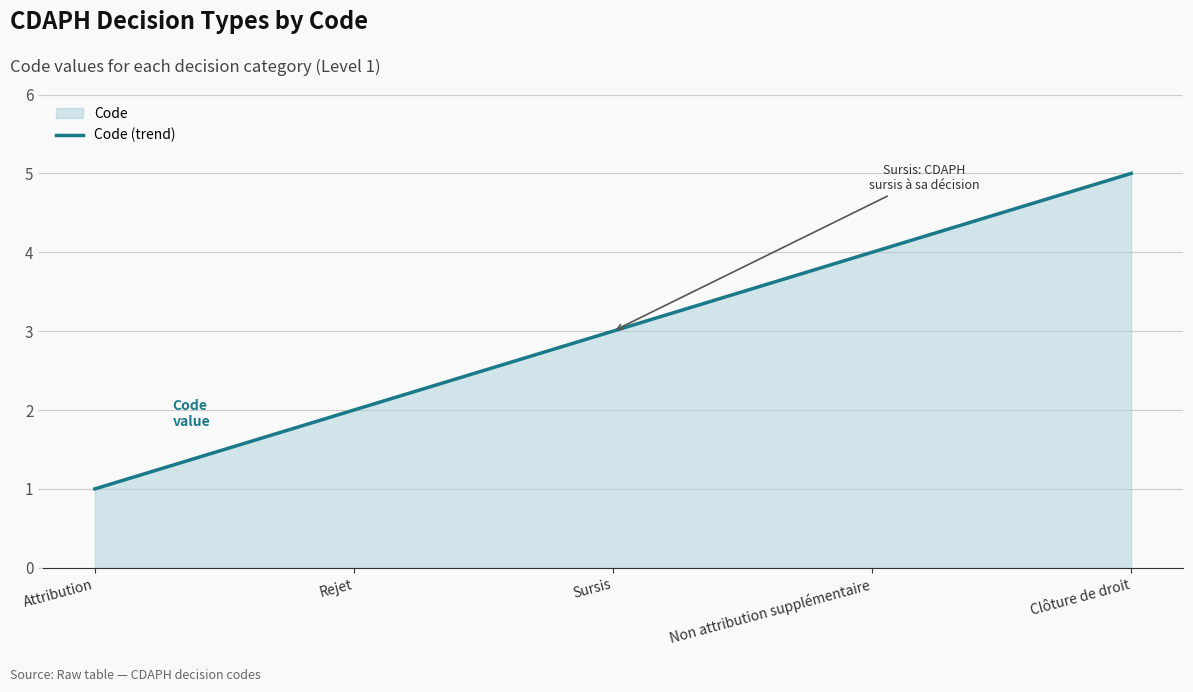

Which has a higher value, Non attribution supplémentaire or Rejet?

Non attribution supplémentaire